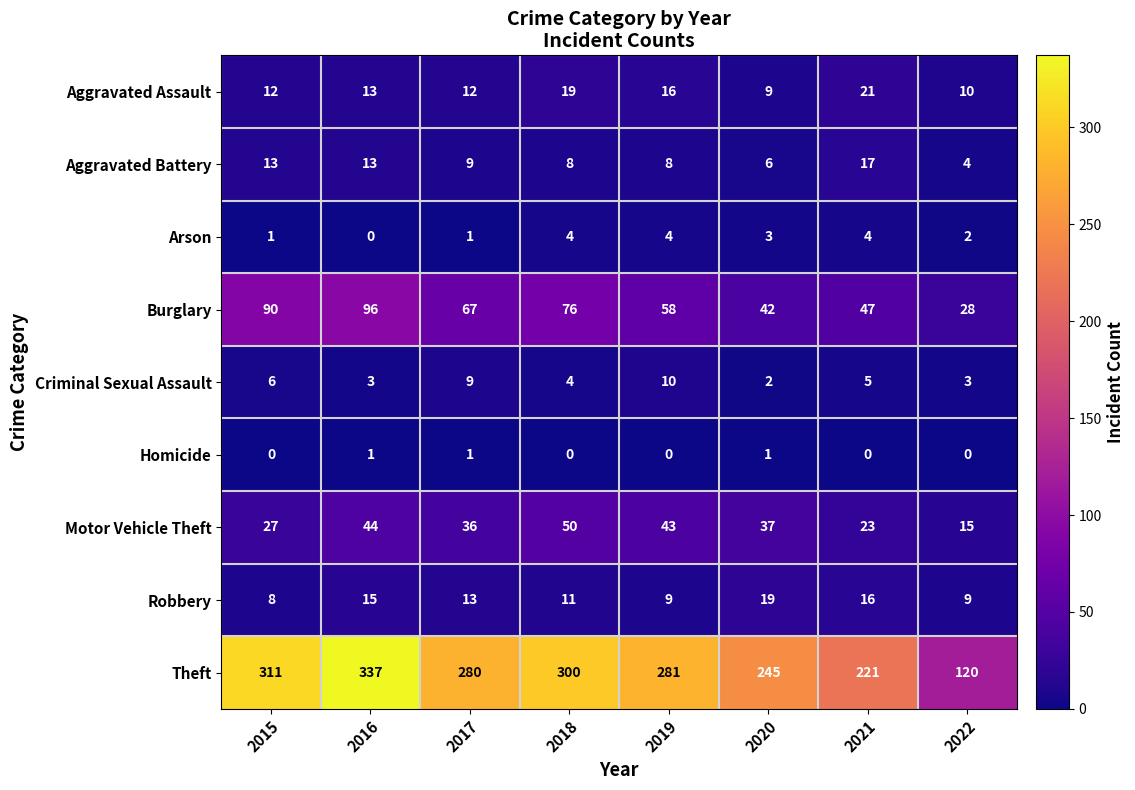

Where does the Robbery series first go above 13?

2016